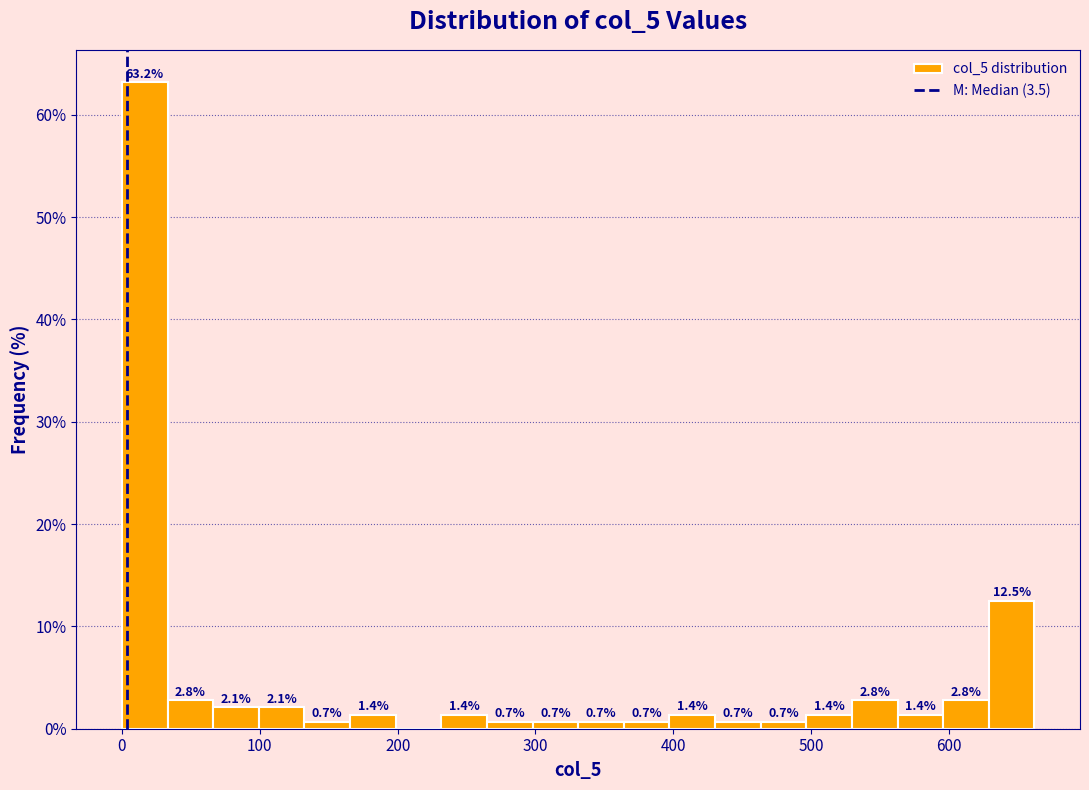

Around what value on the x-axis is the tallest bar? Give the approximate position of its centre, as read against the axis.

20